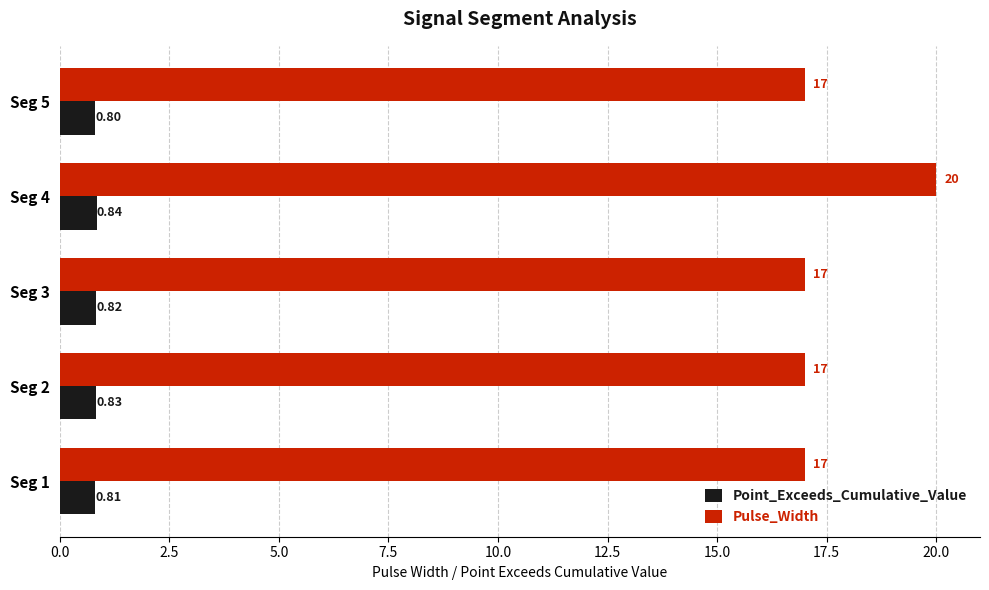

List the labels in order of Point_Exceeds_Cumulative_Value value, largest first.

Seg 4, Seg 2, Seg 3, Seg 1, Seg 5